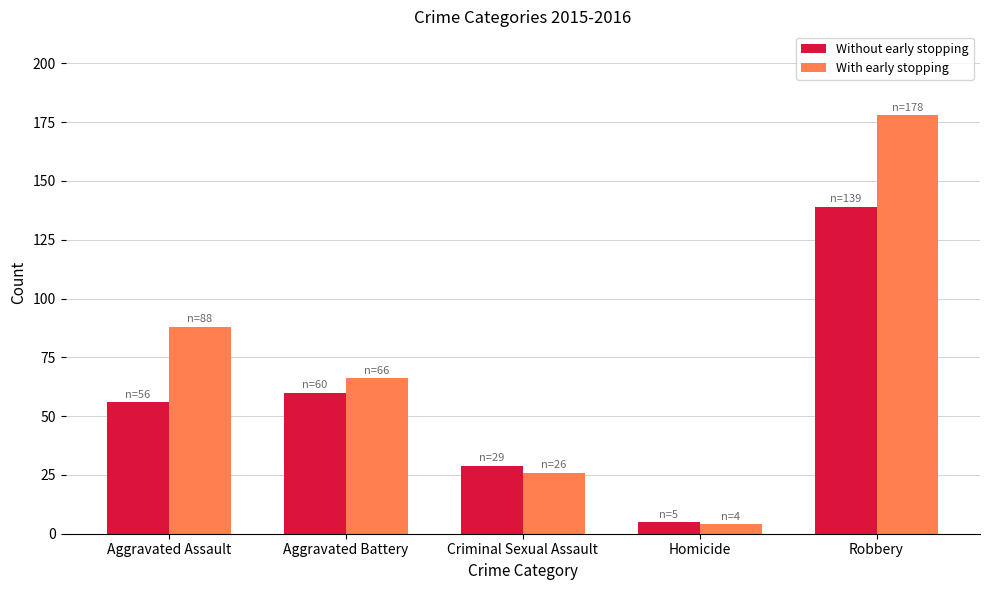

Which series has the widest spread of values?

With early stopping